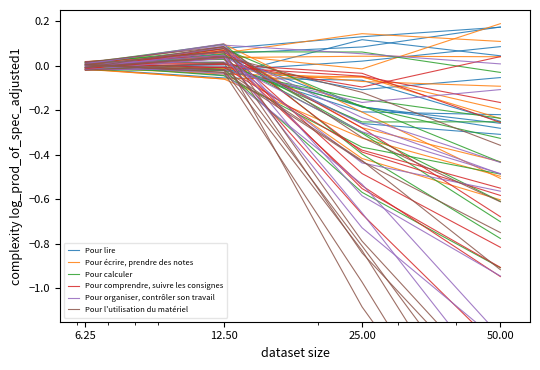

Is the value of Pour lire at 6.25 greater than the value of Pour comprendre, suivre les consignes at 6.25?

No